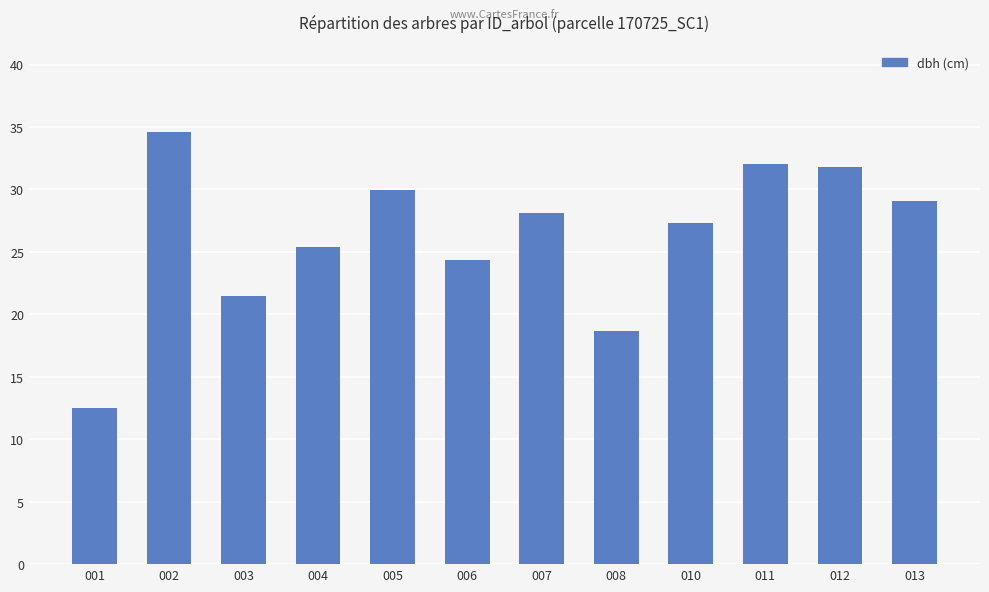

How many values exceed 28?

6